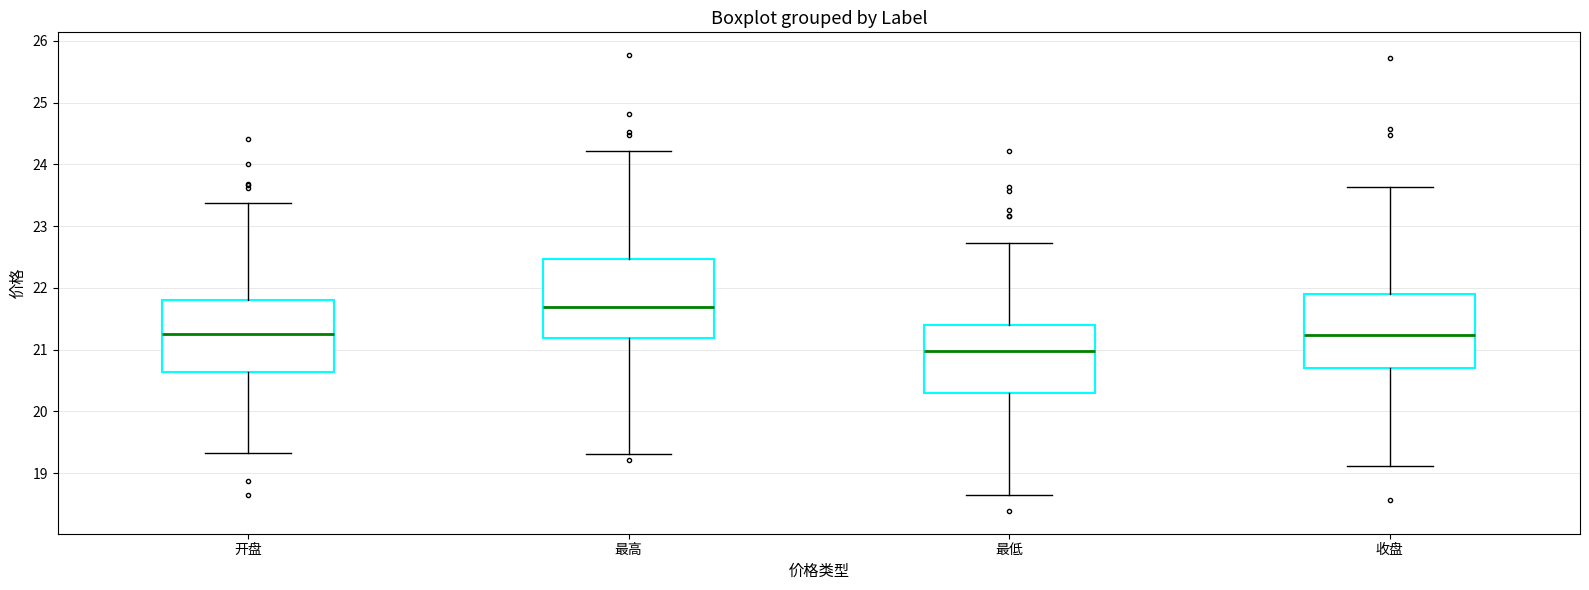

Reading left to right, transcribe this box plot: for each box, give where its median line is, the range the box spans, and where its two whiskers end, as read against the y-axis. The values are not printed on the chart, so give them approximately, as read against the axis.

开盘: median 21.3, box 20.6 to 21.8, whiskers 19.3 to 23.4
最高: median 21.7, box 21.2 to 22.5, whiskers 19.3 to 24.2
最低: median 21.0, box 20.3 to 21.4, whiskers 18.6 to 22.7
收盘: median 21.2, box 20.7 to 21.9, whiskers 19.1 to 23.6